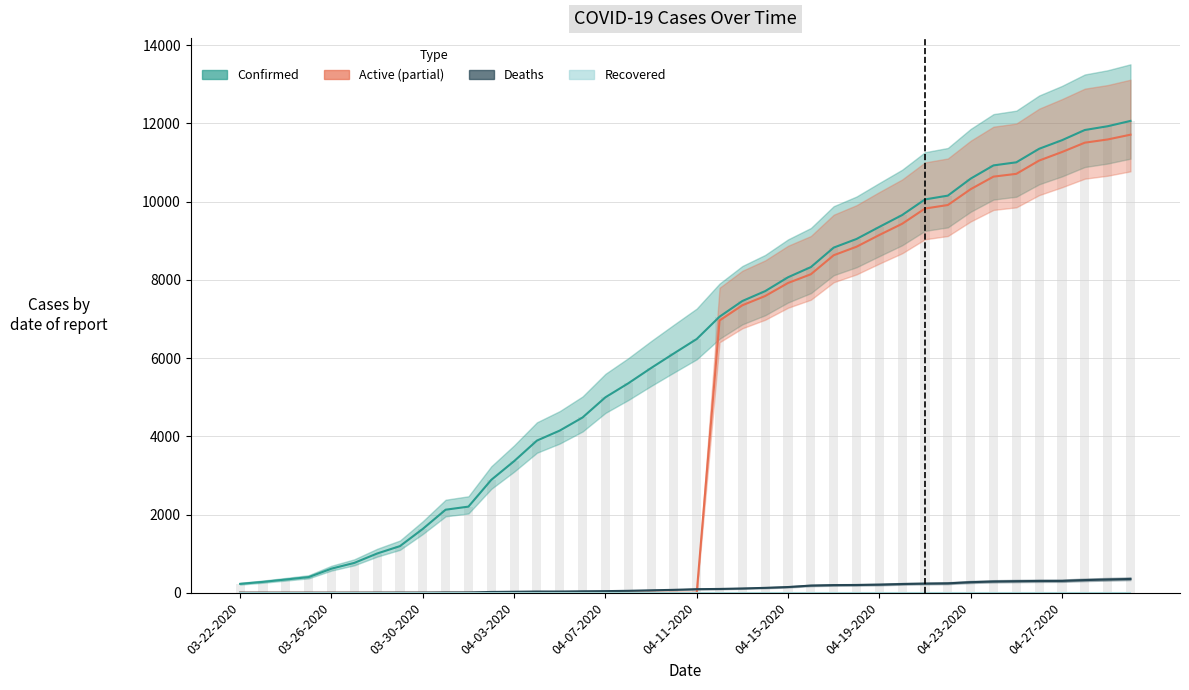

Between 24 and 33, which is larger?

33